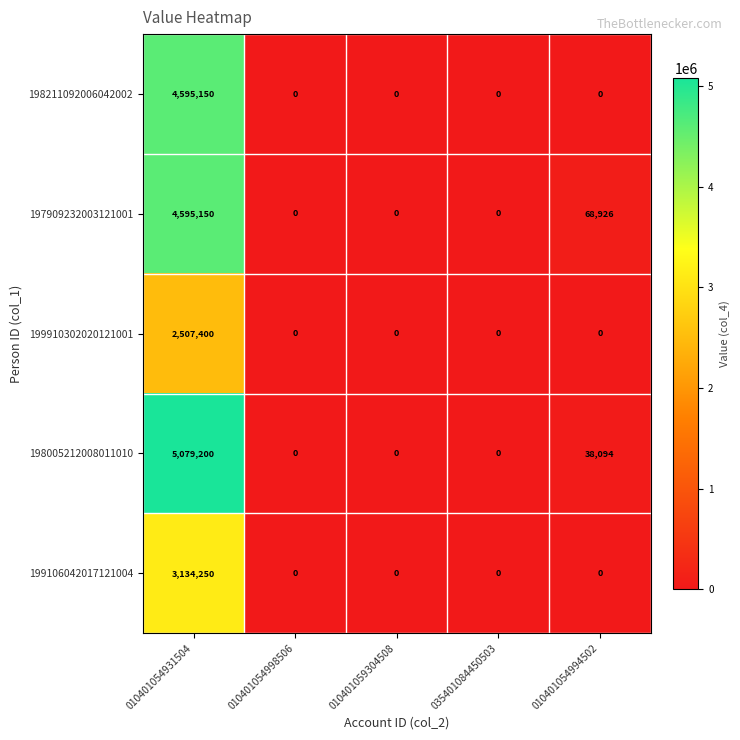

Reading right to left, transcribe all the data shown in this chart.

198211092006042002: 010401054994502=0	035401084450503=0	010401059304508=0	010401054998506=0	010401054931504=4595150
197909232003121001: 010401054994502=68926	035401084450503=0	010401059304508=0	010401054998506=0	010401054931504=4595150
199910302020121001: 010401054994502=0	035401084450503=0	010401059304508=0	010401054998506=0	010401054931504=2507400
198005212008011010: 010401054994502=38094	035401084450503=0	010401059304508=0	010401054998506=0	010401054931504=5079200
199106042017121004: 010401054994502=0	035401084450503=0	010401059304508=0	010401054998506=0	010401054931504=3134250